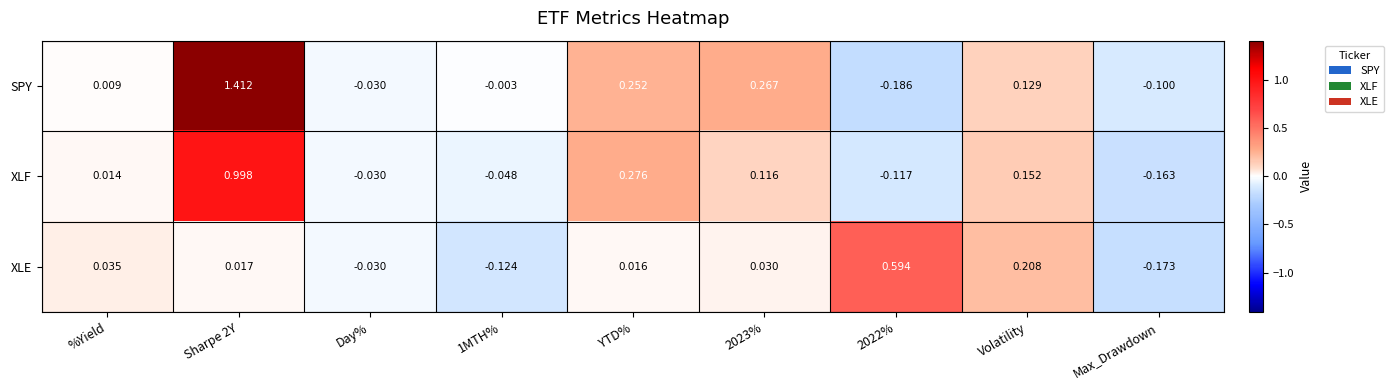

Between Day% and 2023%, which series saw the biggest shift?

SPY